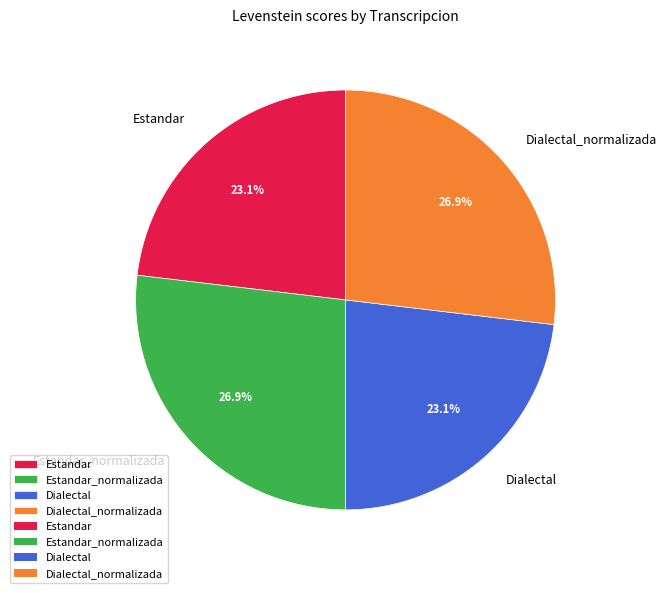

How many slices are in this pie chart?

4